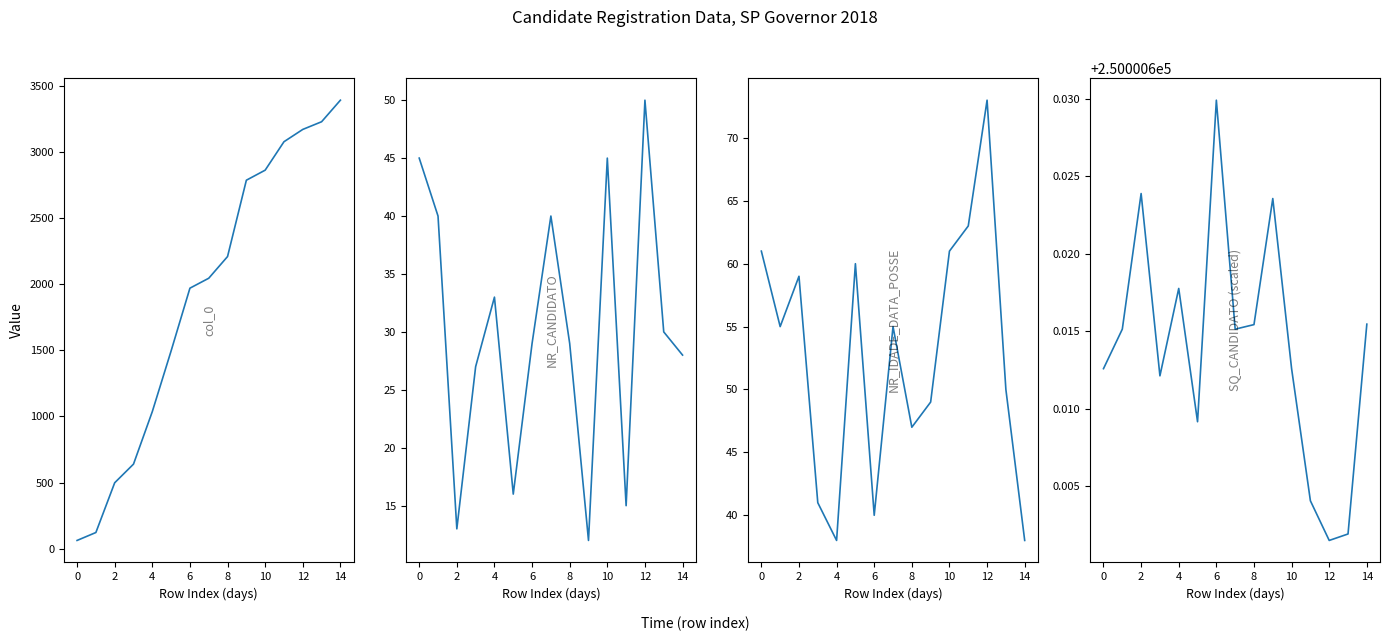

Is the value of NR_CANDIDATO at 2 greater than the value of NR_IDADE_DATA_POSSE at 12?

No